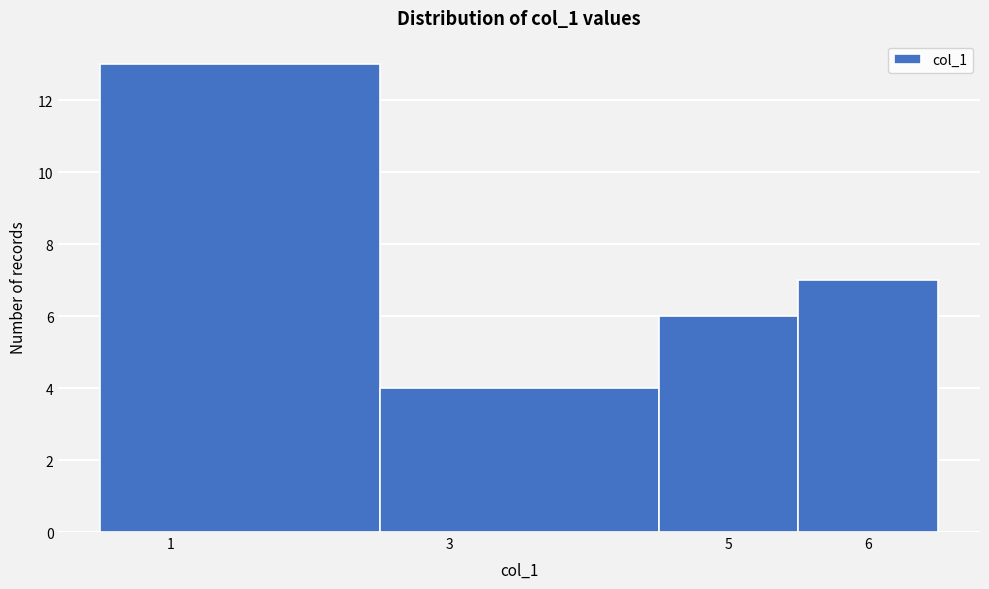

Reading left to right, transcribe this chart: for each bar, give the range it covers on the x-axis and its height. The values are not printed on the chart, so give them approximately, as read against the axis.

0.5 to 2.5: 13
2.5 to 4.5: 4
4.5 to 5.5: 6
5.5 to 6.5: 7